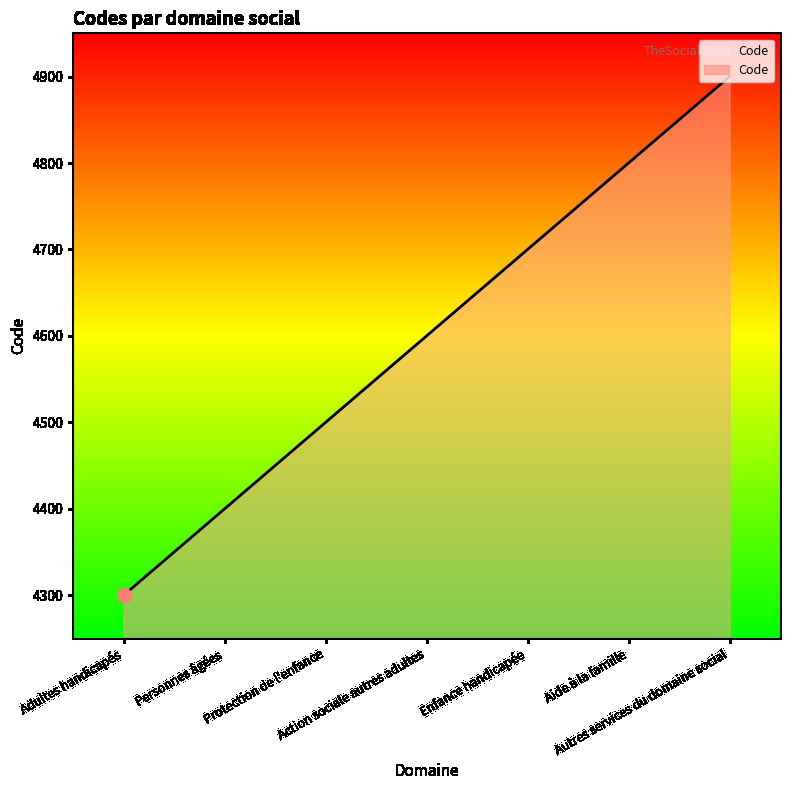

True or false: the data has more than 1 interior local peaks.

False